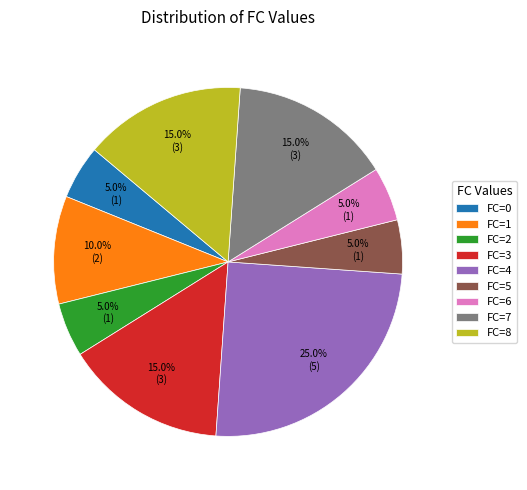

What is the largest slice in the pie chart?

FC=4